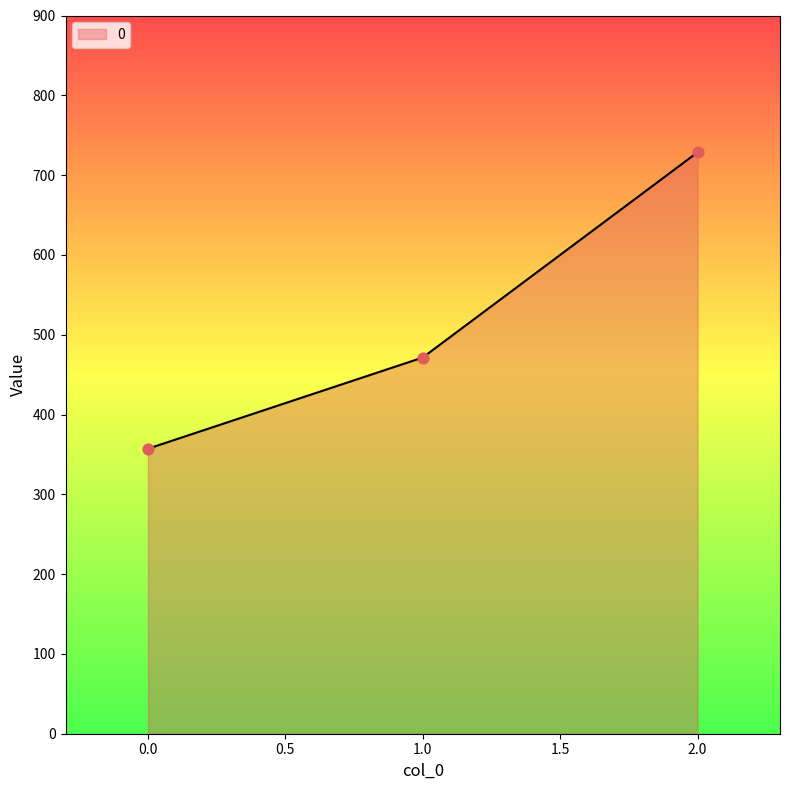

What is the ratio of the value at 1.0 to the value at 2.0?

0.6